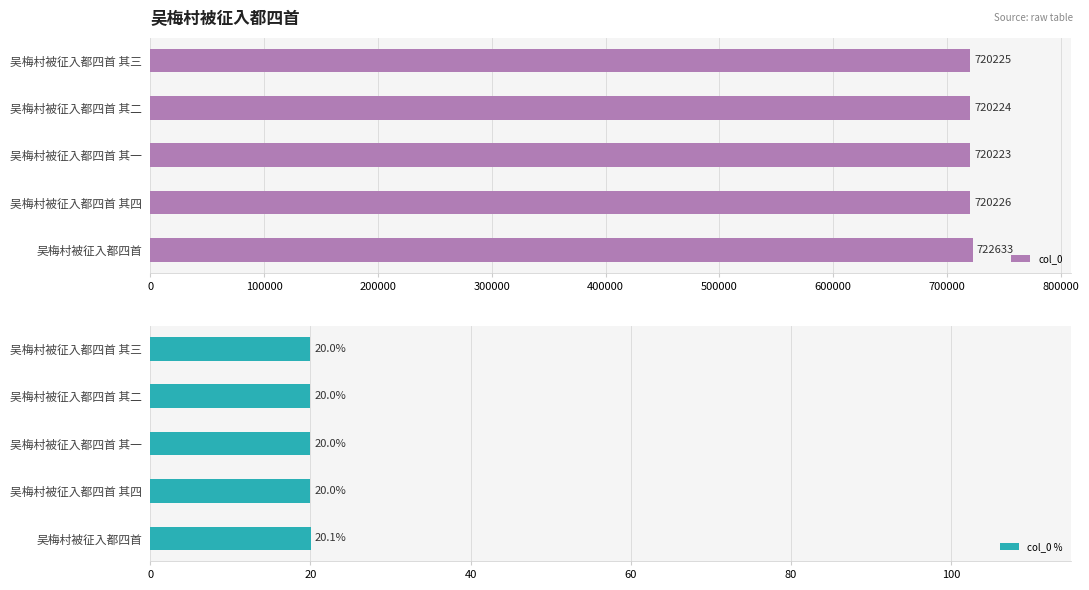

Where is col_0 nearest to the value 721428?

吴梅村被征入都四首 其四